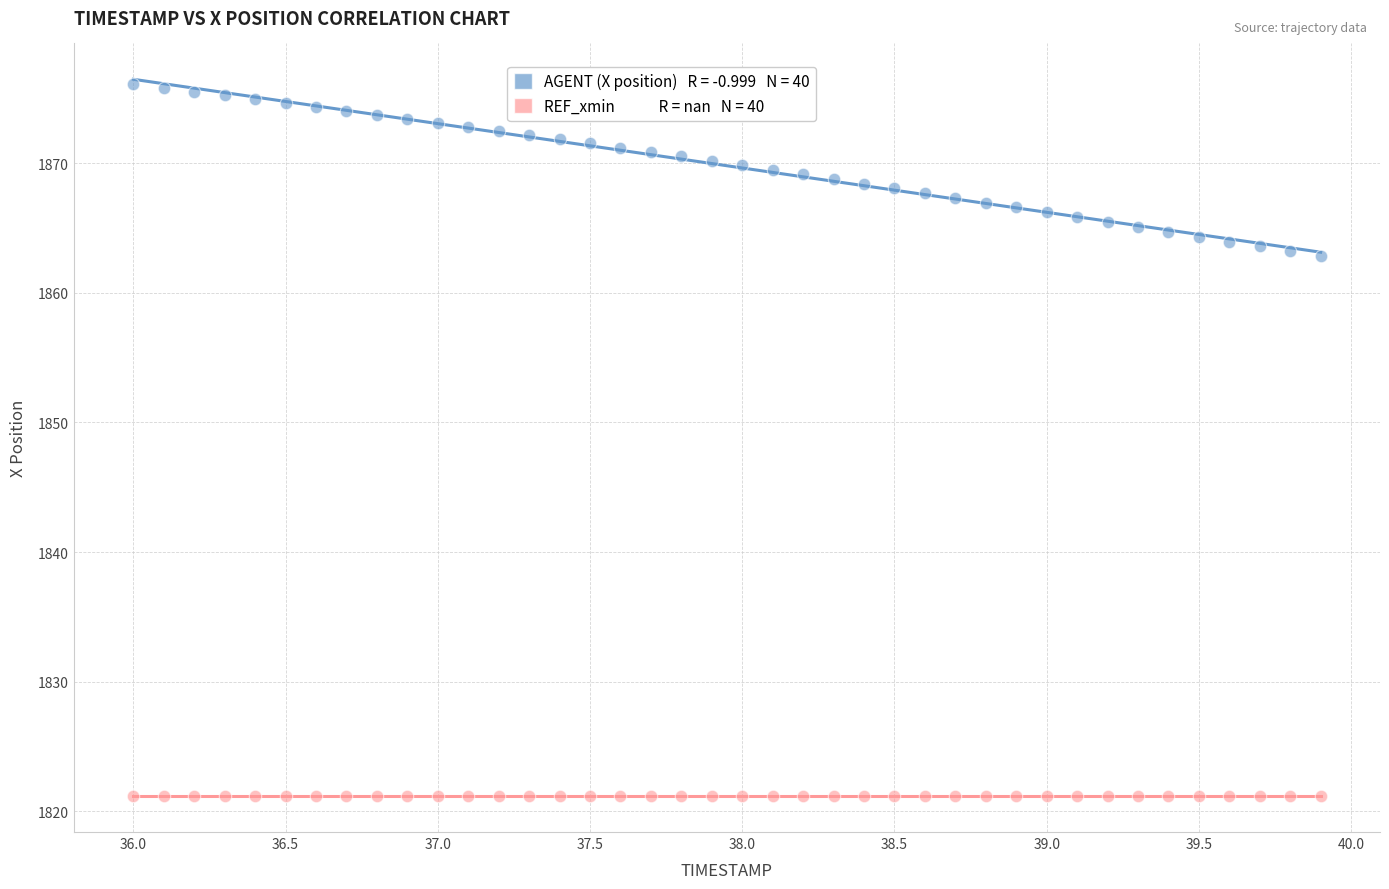

How many points are shown in the scatter plot?

80